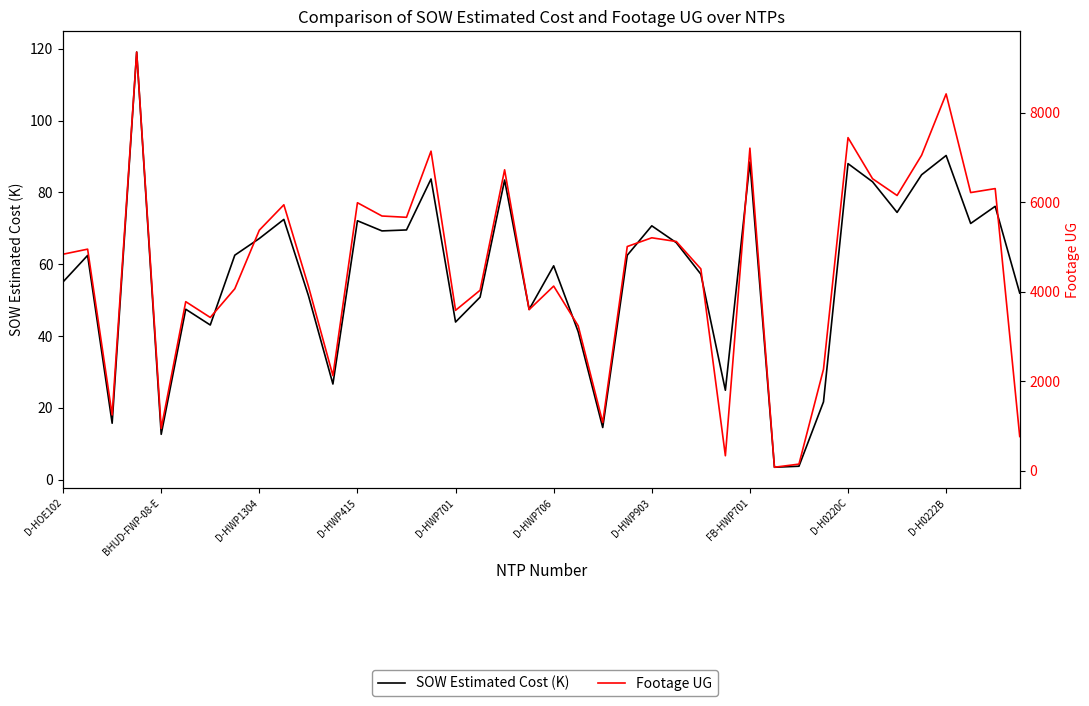

Reading right to left, extract all data points from this chart.

SOW Estimated Cost (K): 52.0	76.1	71.4	90.3	84.9	74.4	83.0	88.0	21.6	3.7	3.4	88.5	24.9	57.2	66.0	70.7	62.5	14.5	41.2	59.6	47.4	83.5	50.8	43.9	83.8	69.6	69.3	72.1	26.6	51.3	72.5	67.2	62.5	43.1	47.5	12.6	119.1	15.7	62.5	55.1
Footage UG: 760.0	6303.0	6214.0	8420.0	7049.0	6149.0	6524.0	7442.0	2264.0	143.0	73.0	7207.0	330.0	4508.0	5120.0	5203.0	5008.0	1073.0	3235.0	4123.0	3597.0	6723.0	4030.0	3581.0	7140.0	5661.0	5690.0	5987.0	2121.0	4122.0	5941.0	5373.0	4063.0	3422.0	3775.0	939.0	9356.0	1242.0	4949.0	4836.0